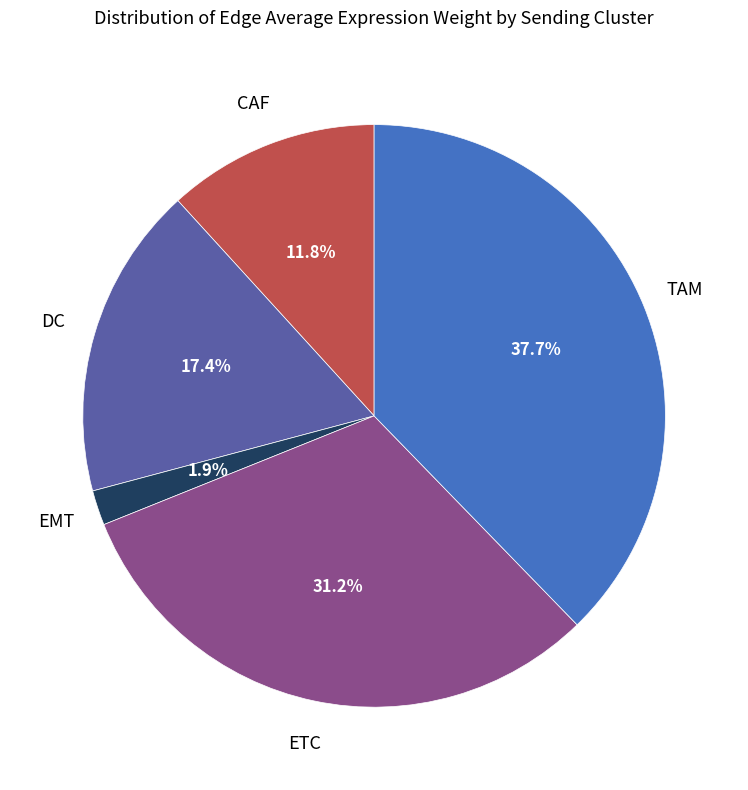

How many segments does this pie chart have?

5